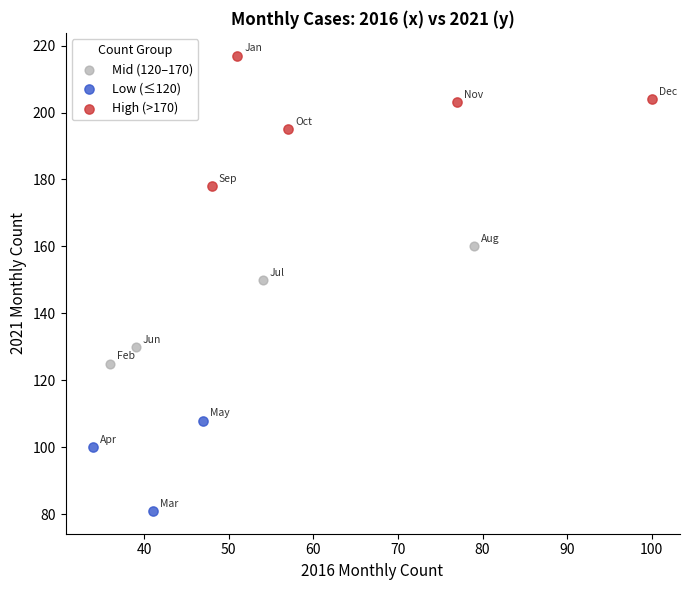

Which series contains the lowest Y value?

Low (≤120)